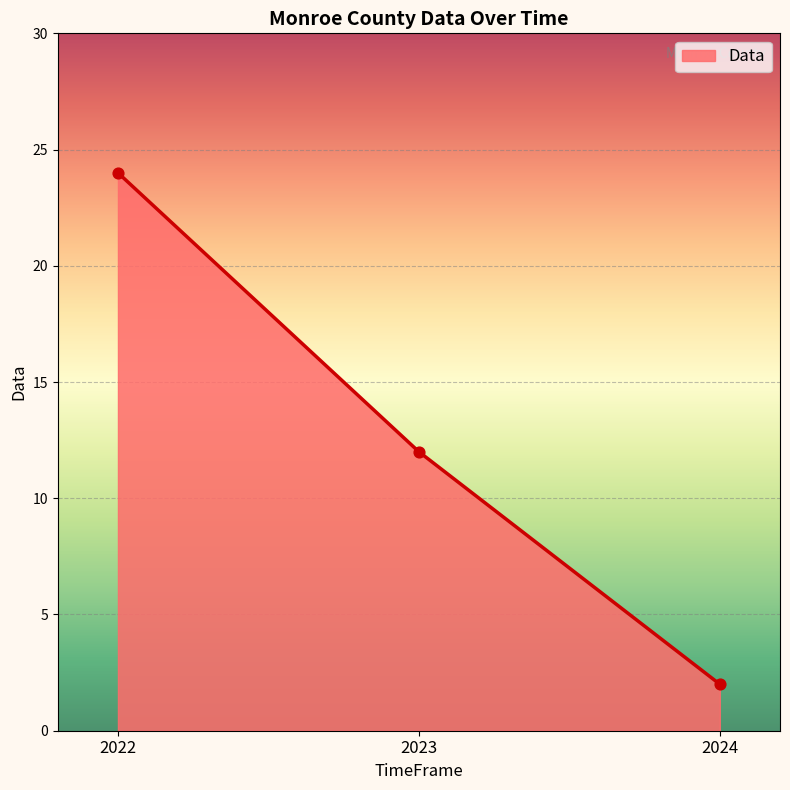

Which has a higher value, 2023 or 2024?

2023